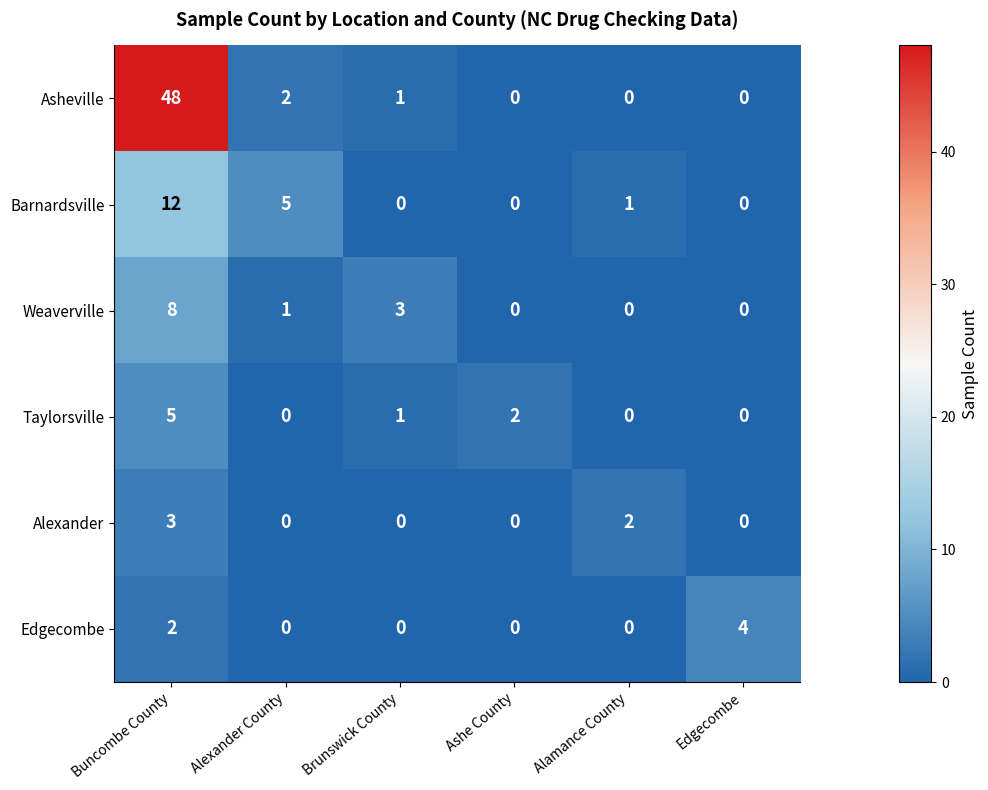

What is the highest value of the Alexander series?

3